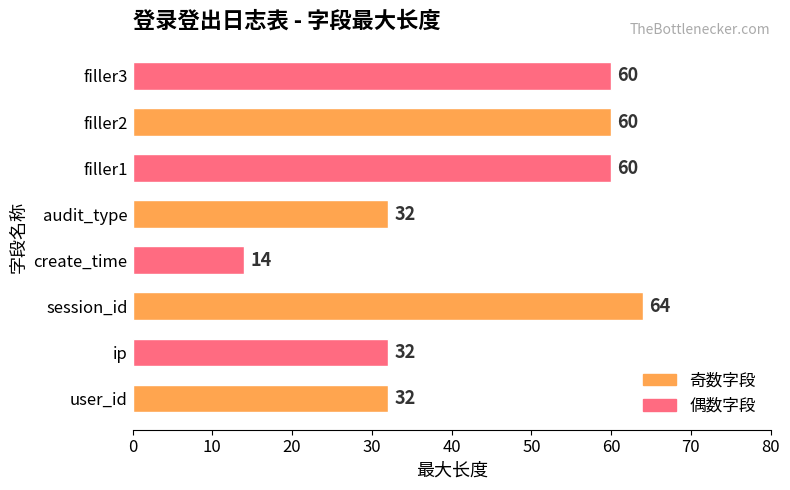

Reading bottom to top, list all the values displayed in this chart.

user_id=32	ip=32	session_id=64	create_time=14	audit_type=32	filler1=60	filler2=60	filler3=60